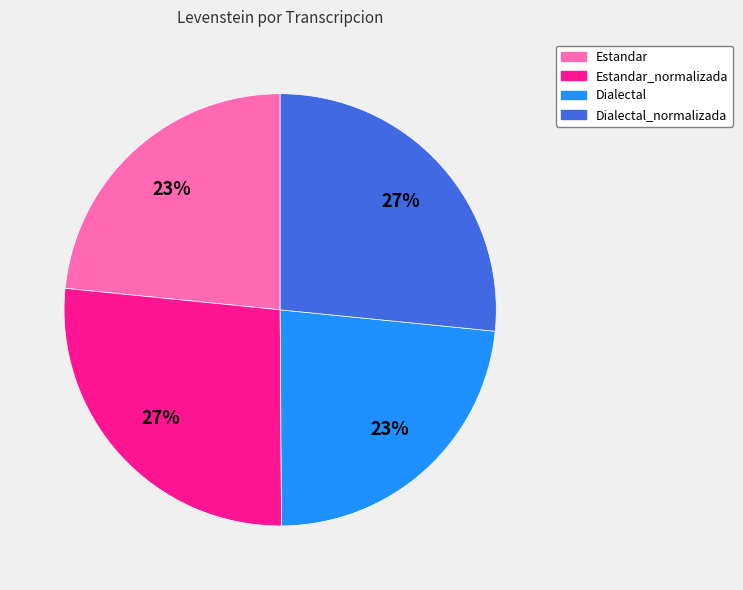

To the nearest percent, what portion does Estandar represent?

23%